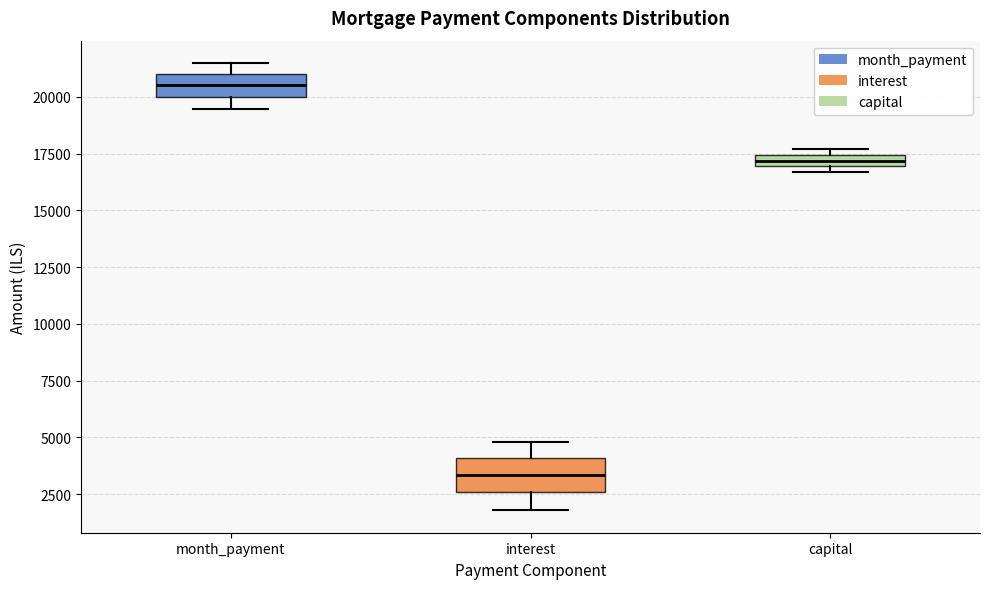

Which box has the lowest median line?

interest